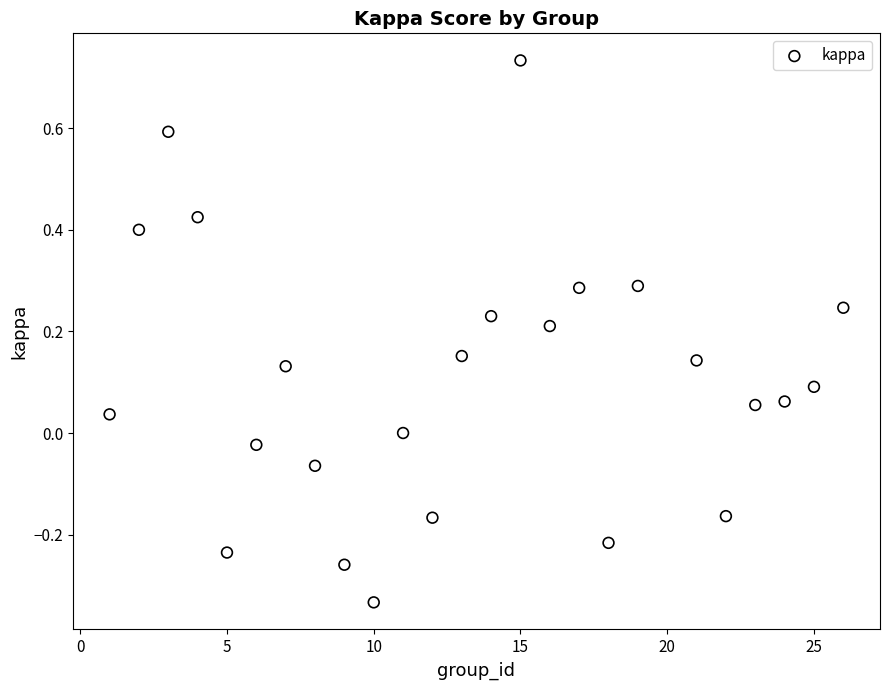

What is the range of X values (max minus min)?

25.0